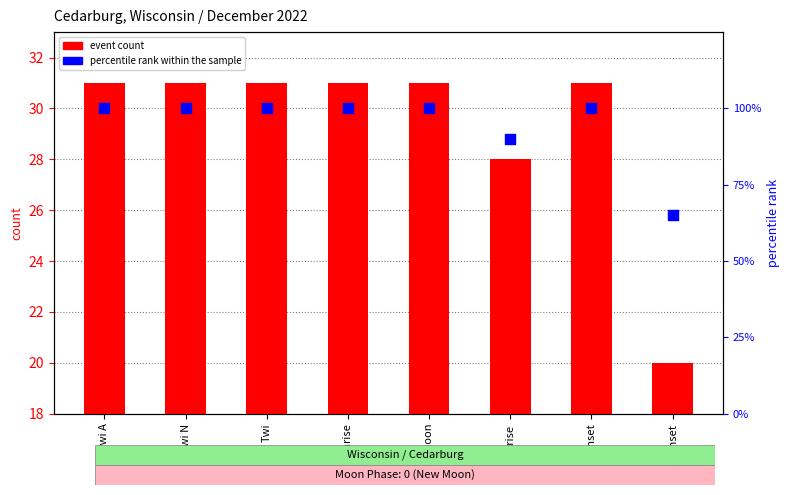

Is the value of percentile rank within the sample at Twi greater than the value of event count at Solar noon?

Yes